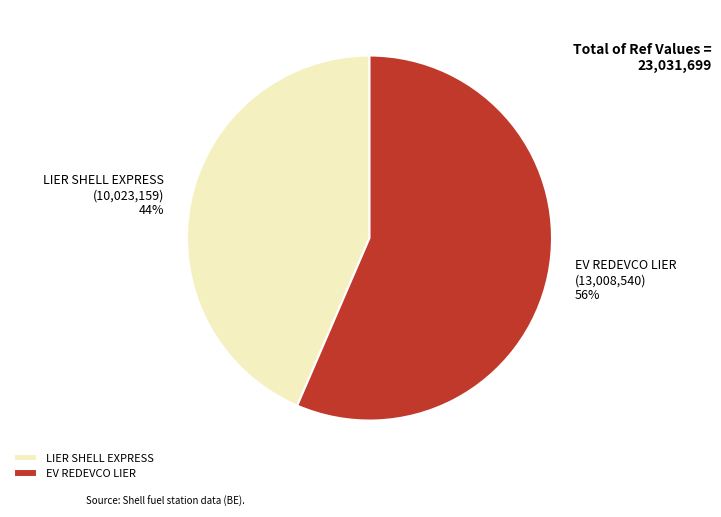

Between LIER SHELL EXPRESS and EV REDEVCO LIER, which is larger?

EV REDEVCO LIER